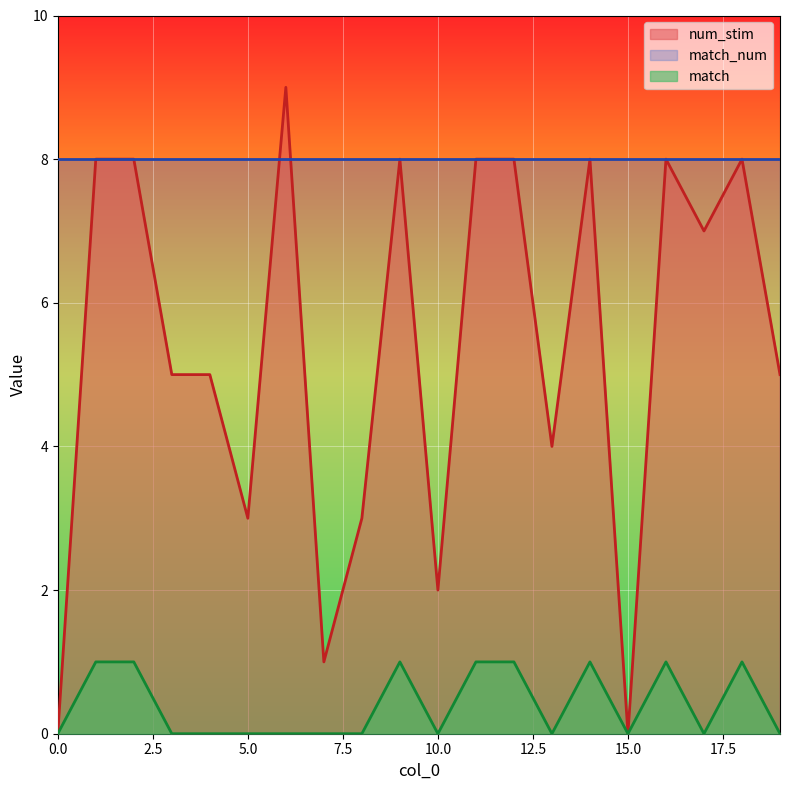

True or false: match_num and match intersect in this chart.

False